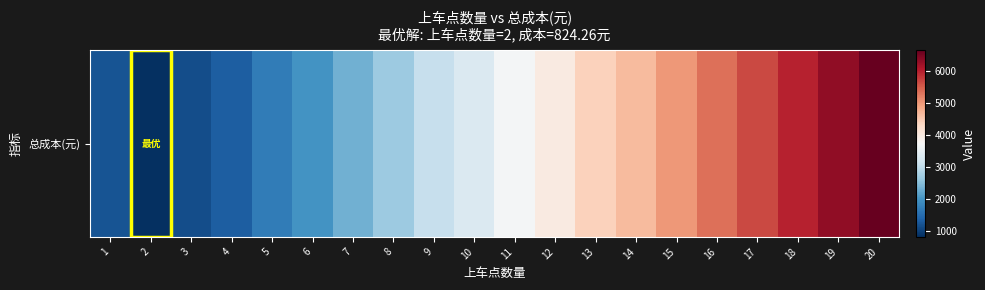

What is the average value?

3568.7